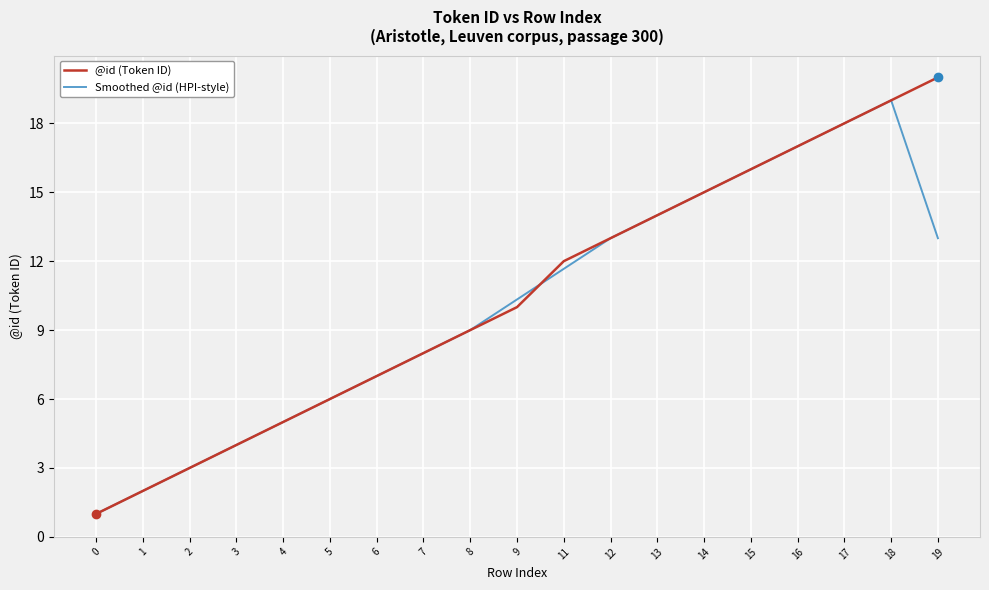

Which series has the widest spread of values?

@id (Token ID)